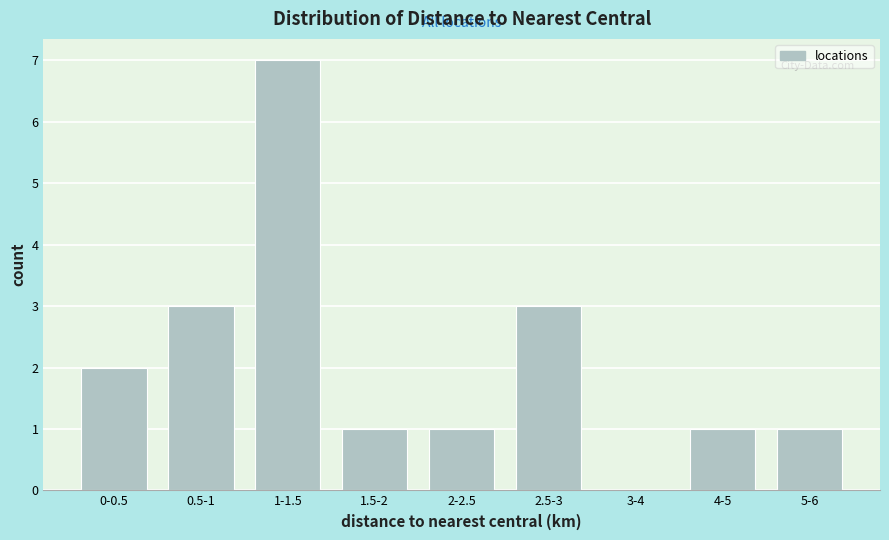

Reading left to right, transcribe all the data shown in this chart.

0-0.5=2	0.5-1=3	1-1.5=7	1.5-2=1	2-2.5=1	2.5-3=3	3-4=0	4-5=1	5-6=1